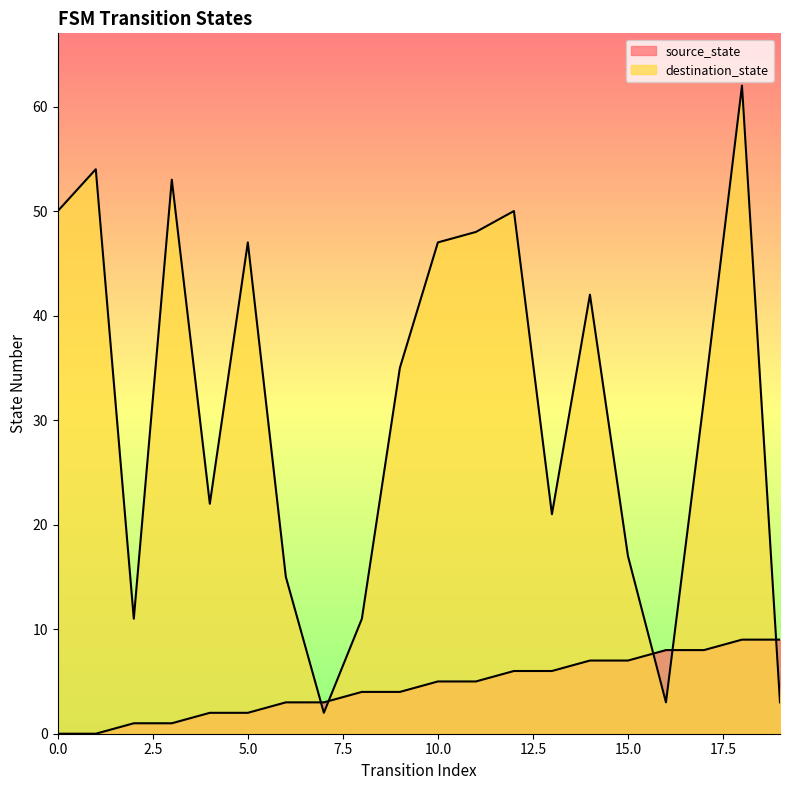

What is the sum of all destination_state values?

625